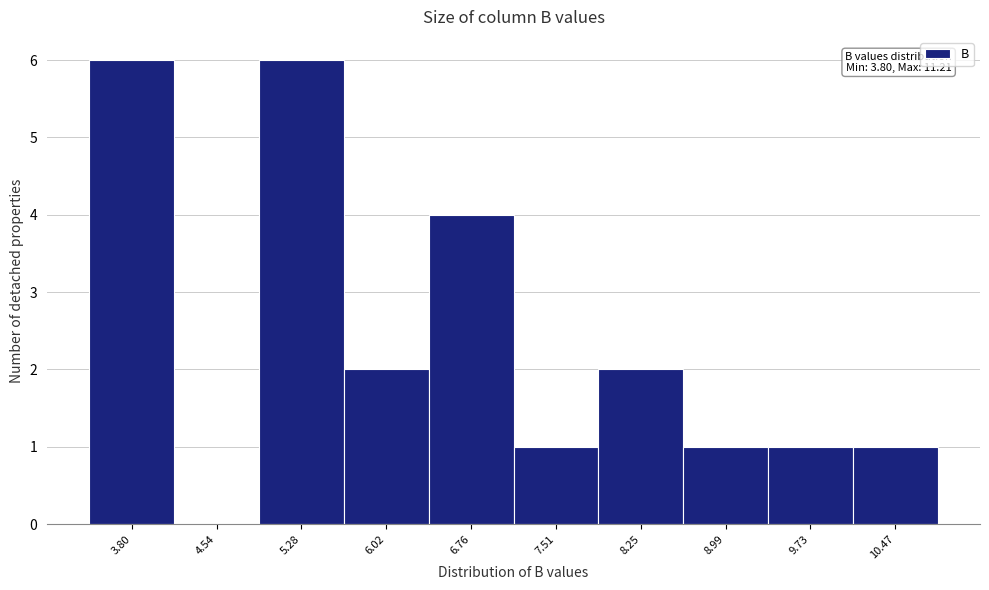

Reading left to right, transcribe all the data shown in this chart.

3.80=6	4.54=0	5.28=6	6.02=2	6.76=4	7.51=1	8.25=2	8.99=1	9.73=1	10.47=1